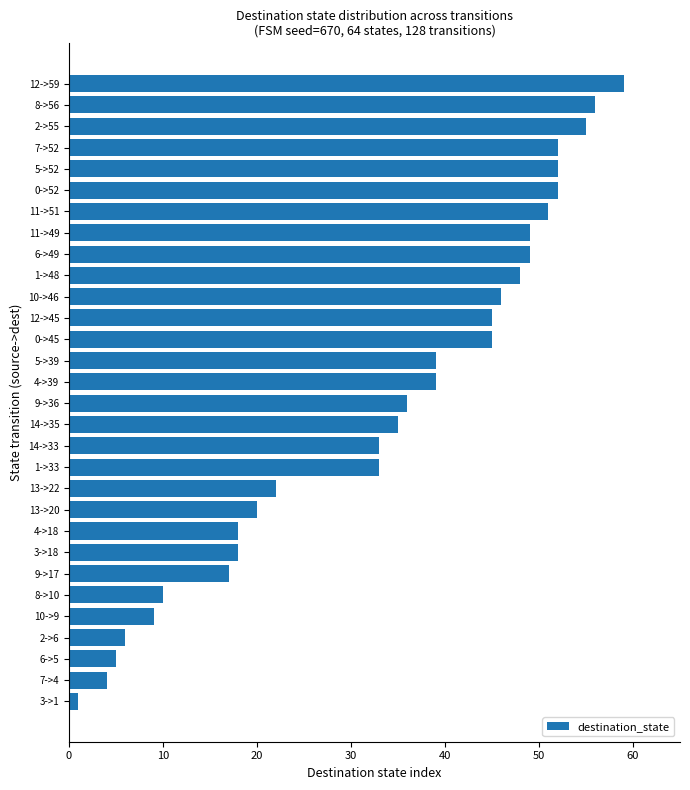

The value at 2->6 is 8. True or false?

False